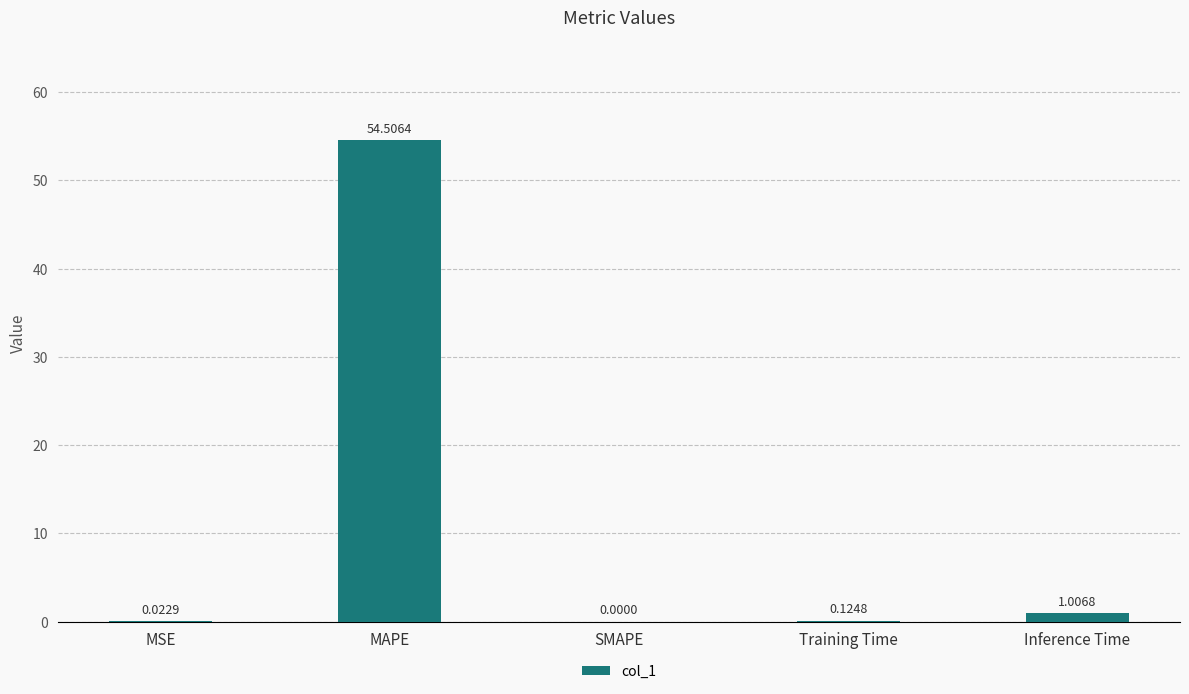

The value at SMAPE is 0.0. True or false?

True